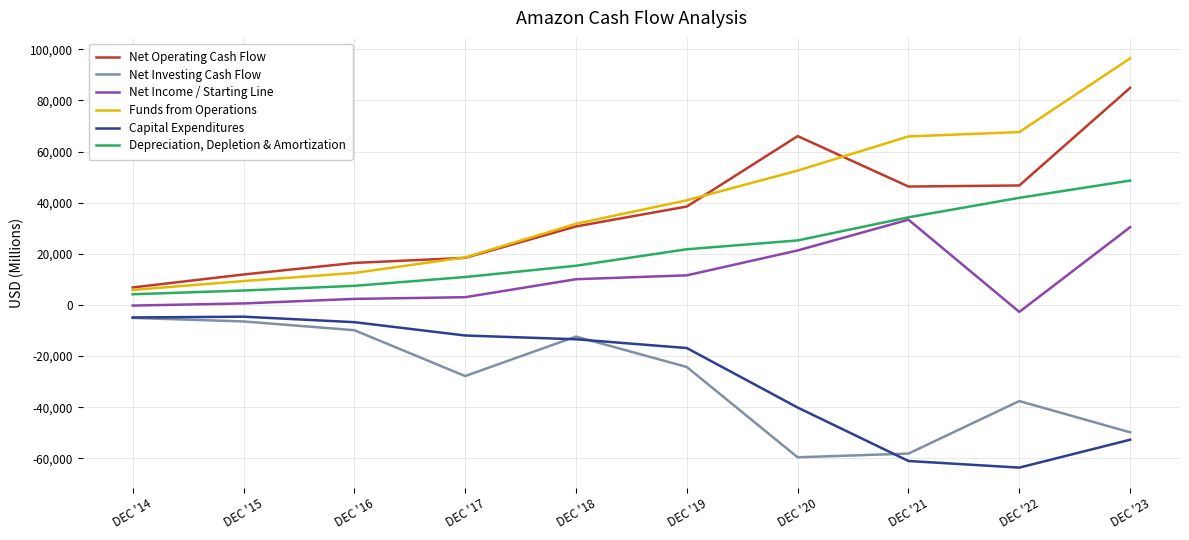

Between DEC '16 and DEC '18, which series saw the biggest shift?

Funds from Operations